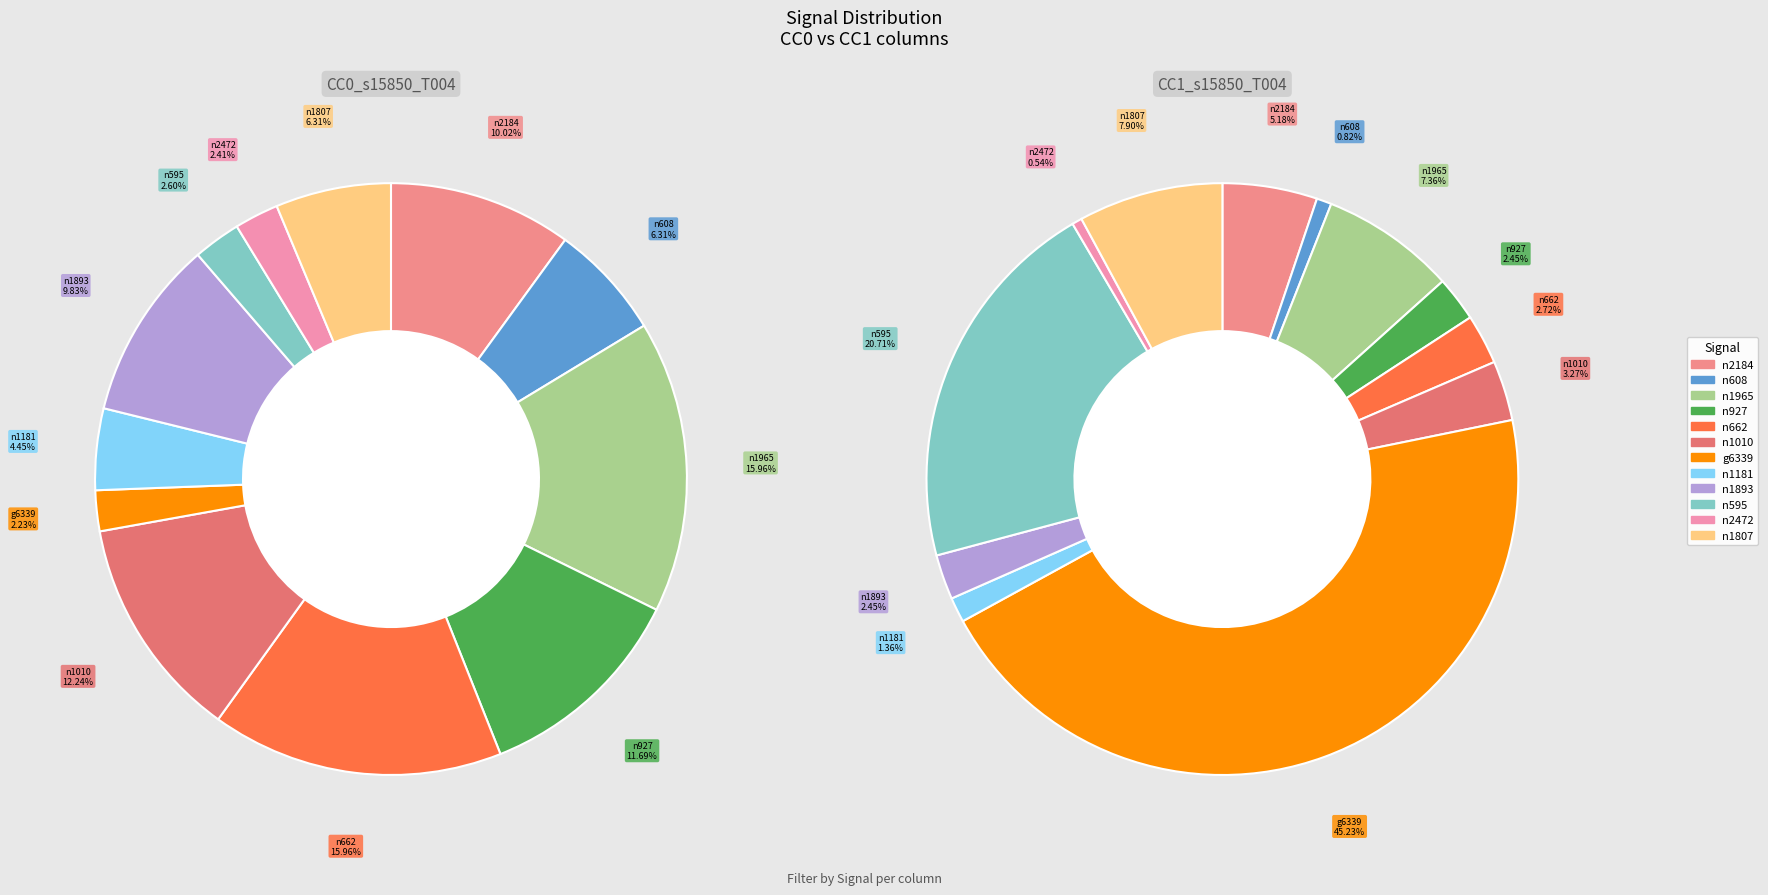

True or false: values_cc0 accounts for 11% of the total.

False